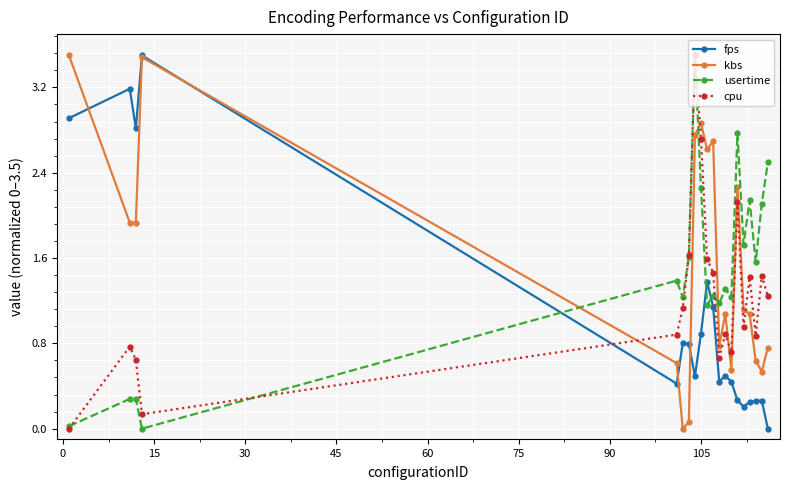

List the series in order of their overall mean, highest first.

kbs, usertime, cpu, fps